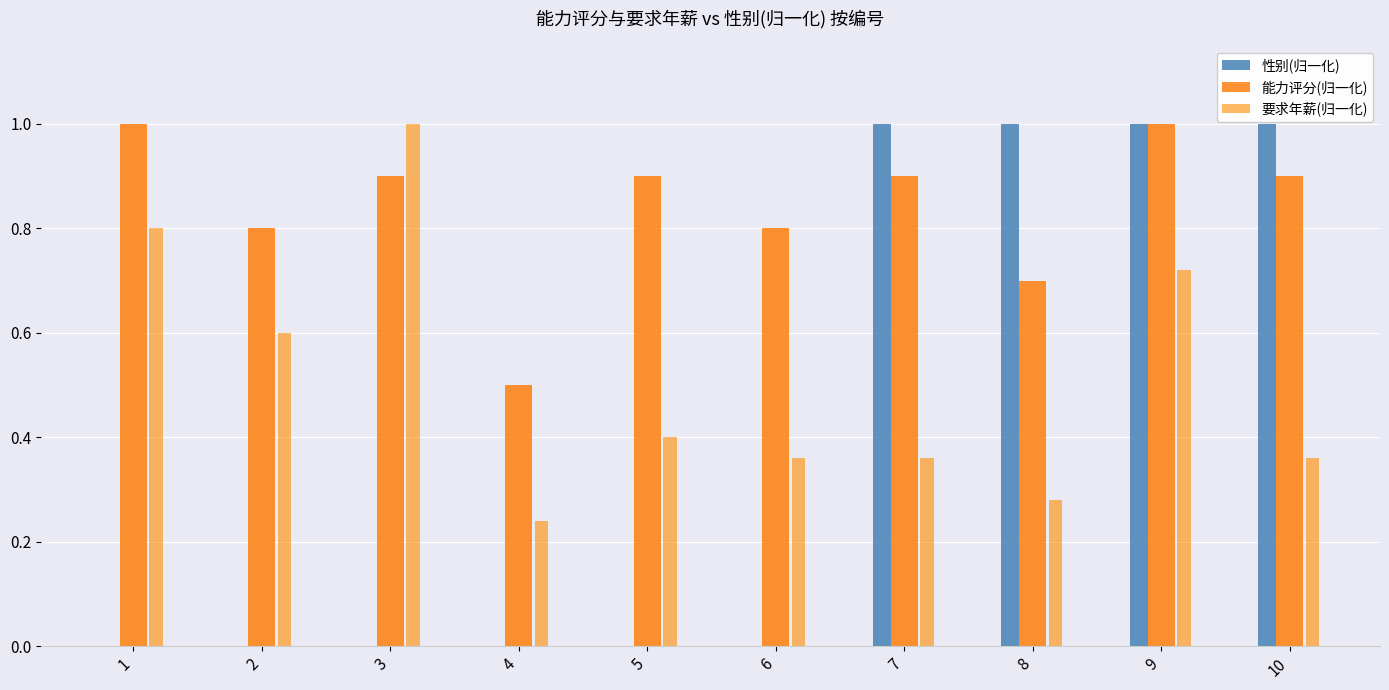

Which category has the lowest value in the 能力评分(归一化) series?

4